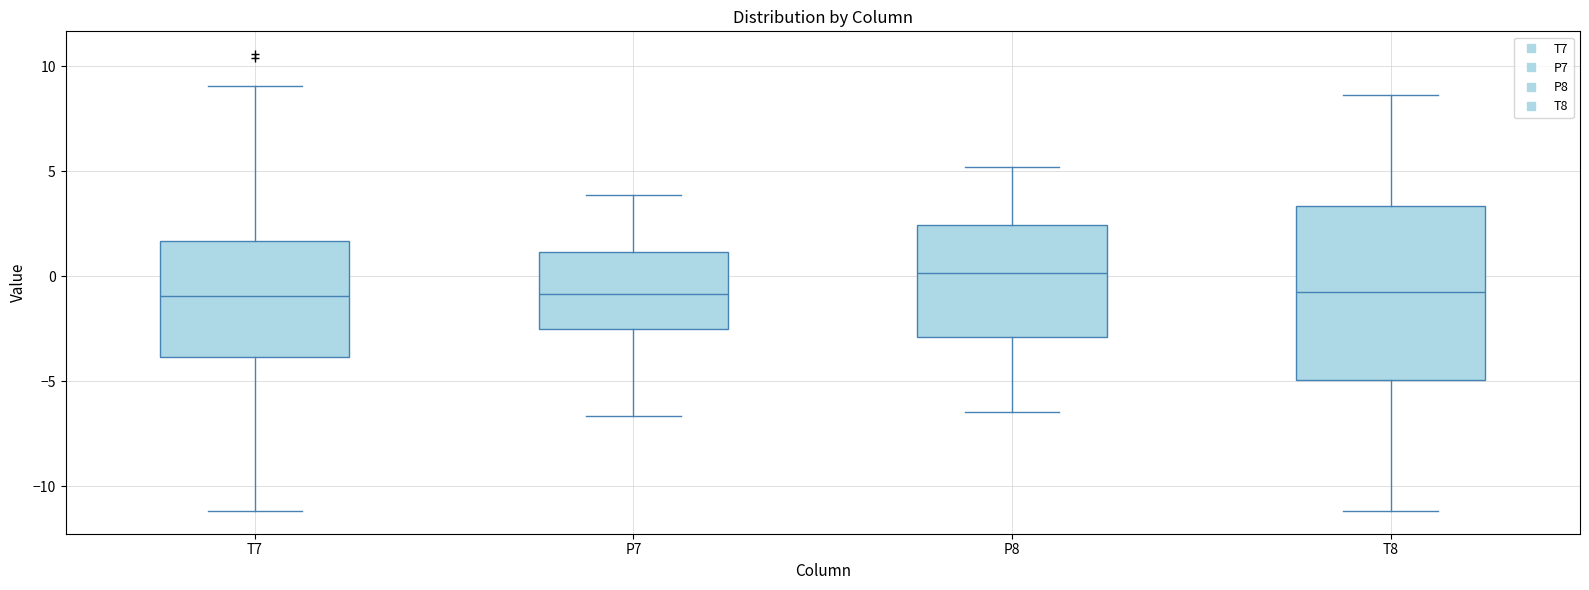

Where is the lower edge of the box for P8 on the y-axis? The values are not printed on the chart, so give them approximately, as read against the axis.

-3.0